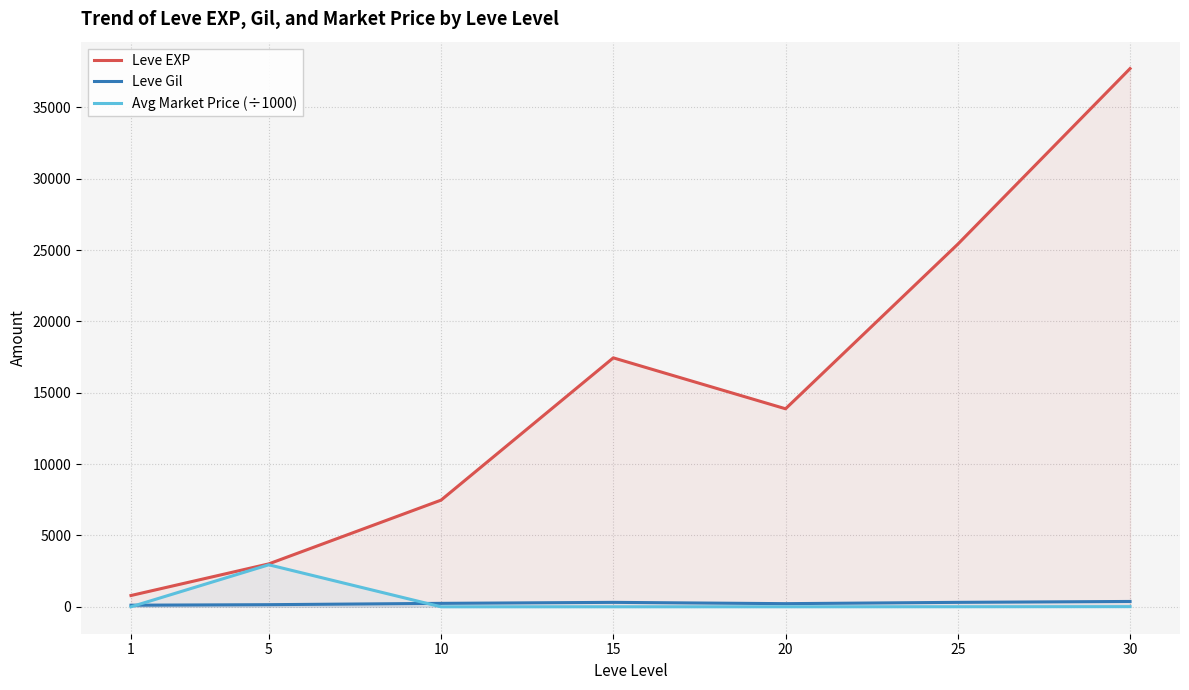

At which label is Avg Market Price (÷1000) closest to 1472?

30